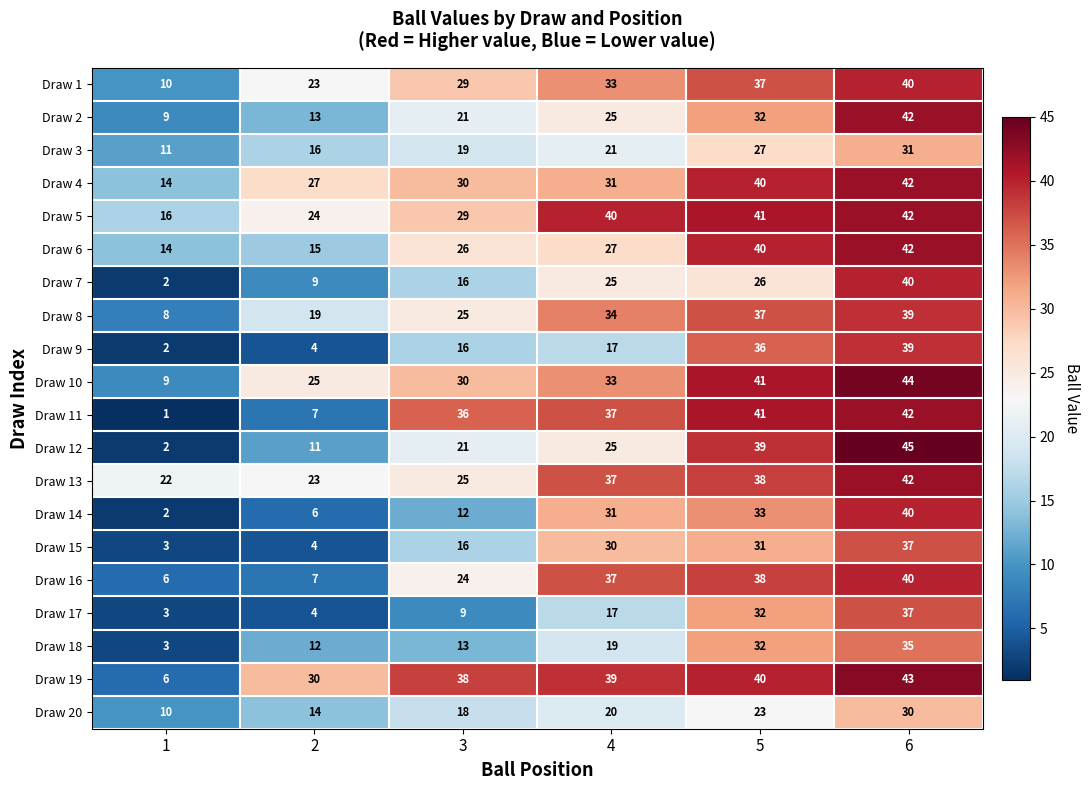

At which label does Draw 5 reach its peak?

6